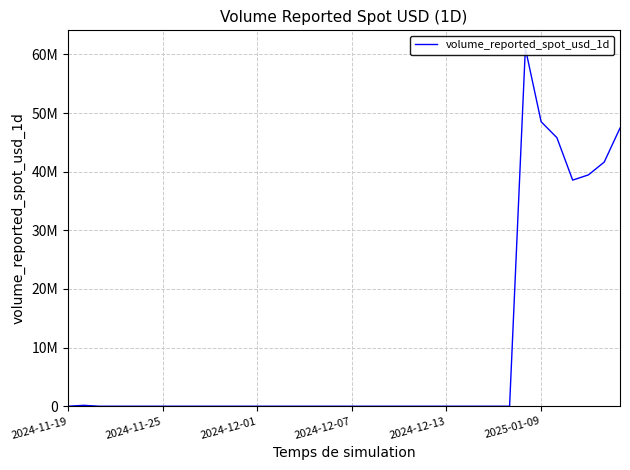

Between 14 and 17, which is larger?

14